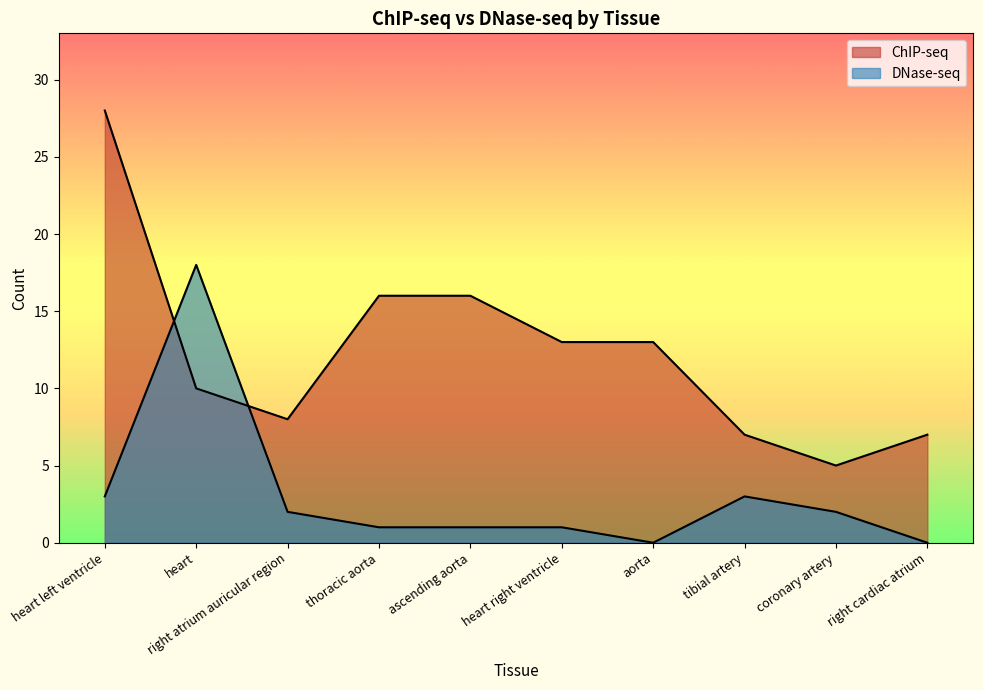

Reading right to left, extract all data points from this chart.

ChIP-seq: 7	5	7	13	13	16	16	8	10	28
DNase-seq: 0	2	3	0	1	1	1	2	18	3